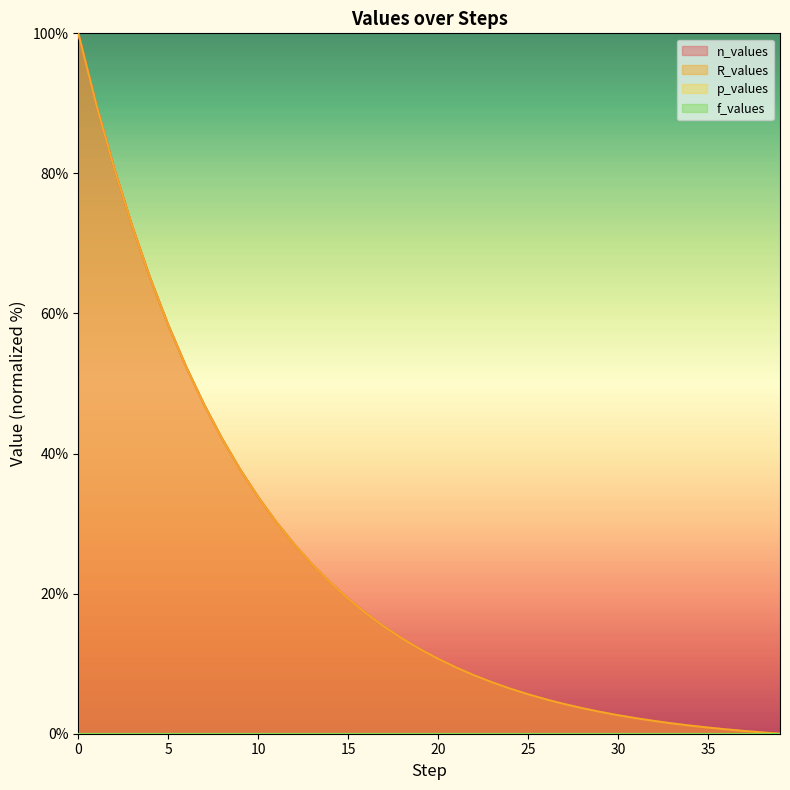

How many times do n_values and R_values cross each other?

7